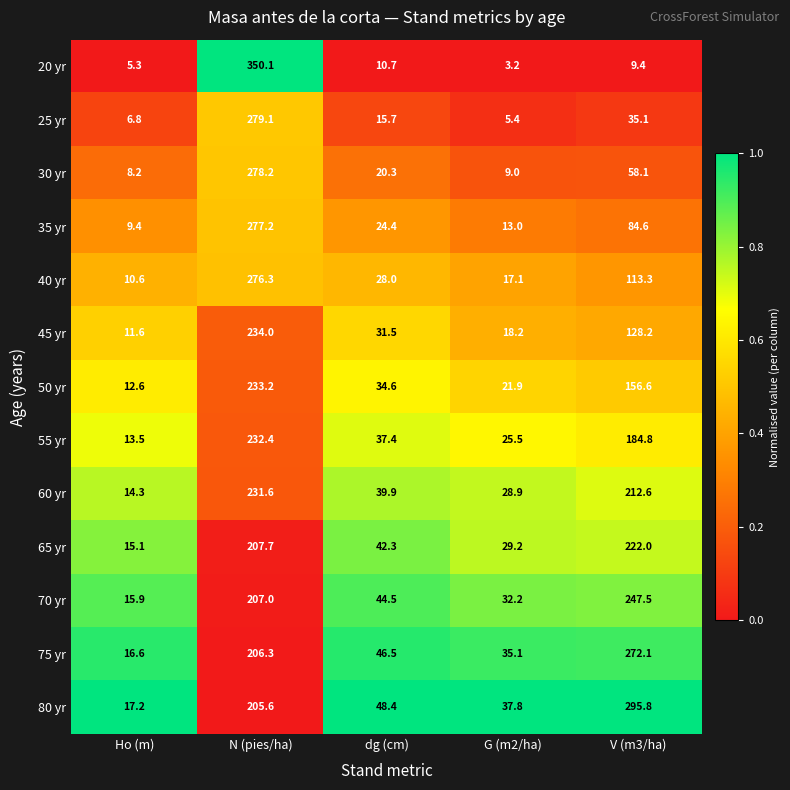

Which series has the largest total across all categories?

80 yr